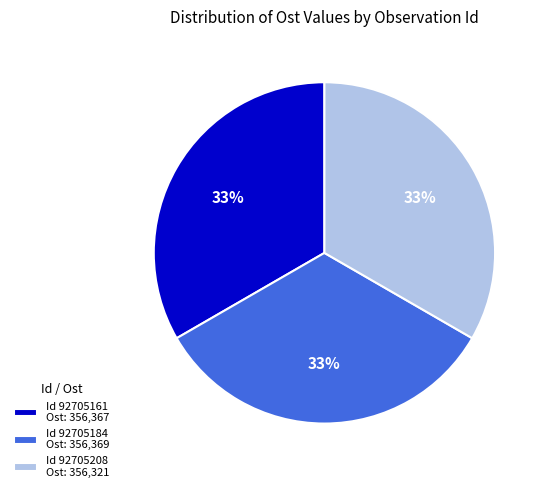

To the nearest percent, what portion does Id 92705208 Ost: 356,321 represent?

33%